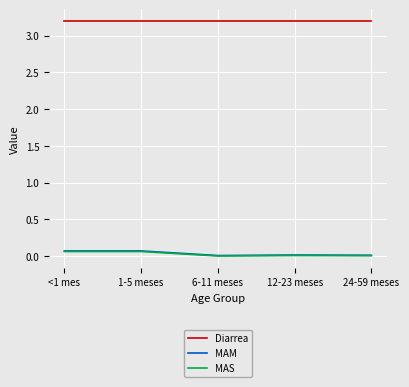

What is the total value across all series at 12-23 meses?

3.2